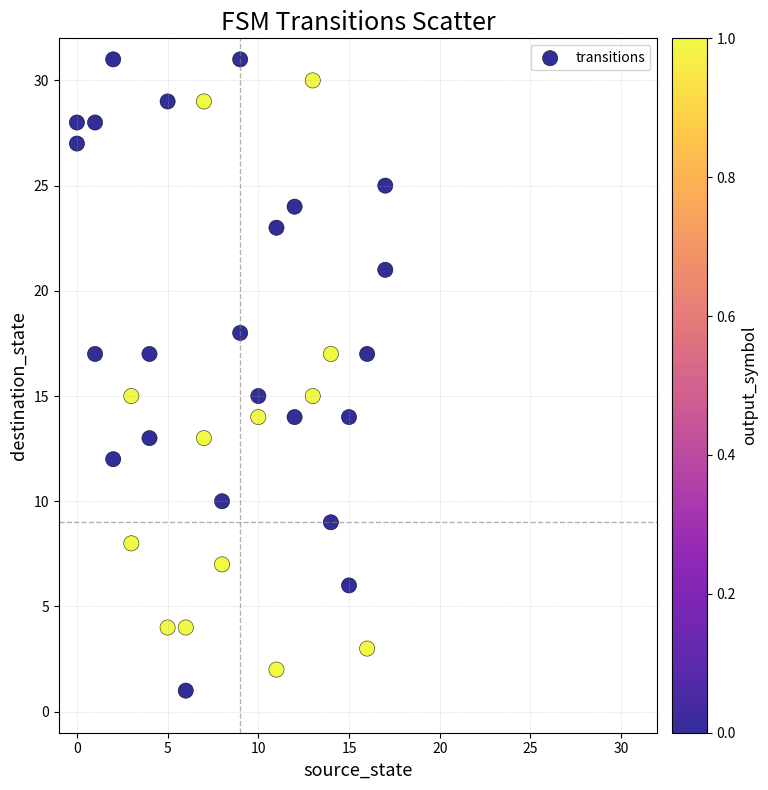

What is the range of Y values (max minus min)?

30